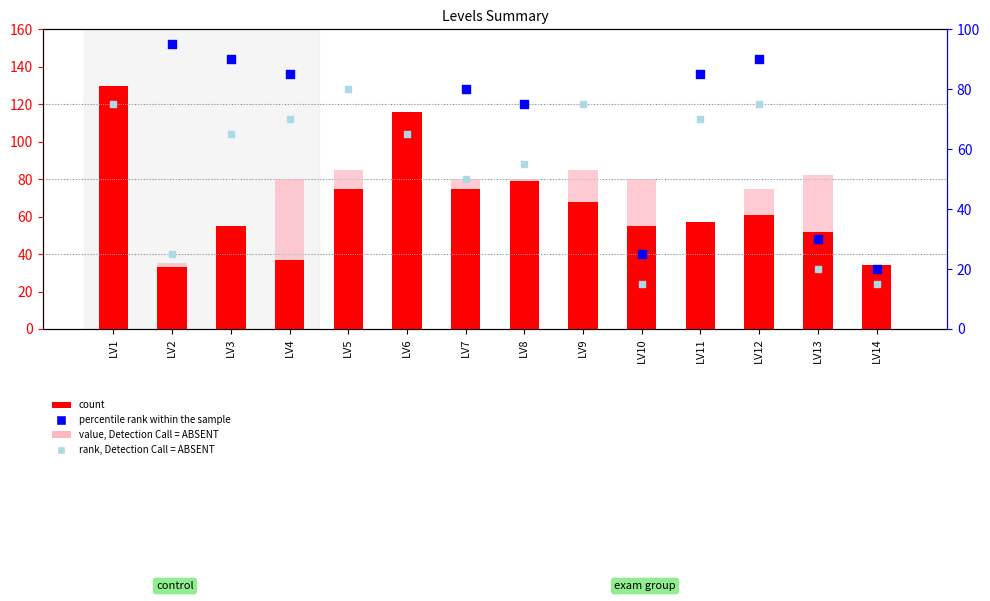

At which category is the sum across all series the highest?

LV1